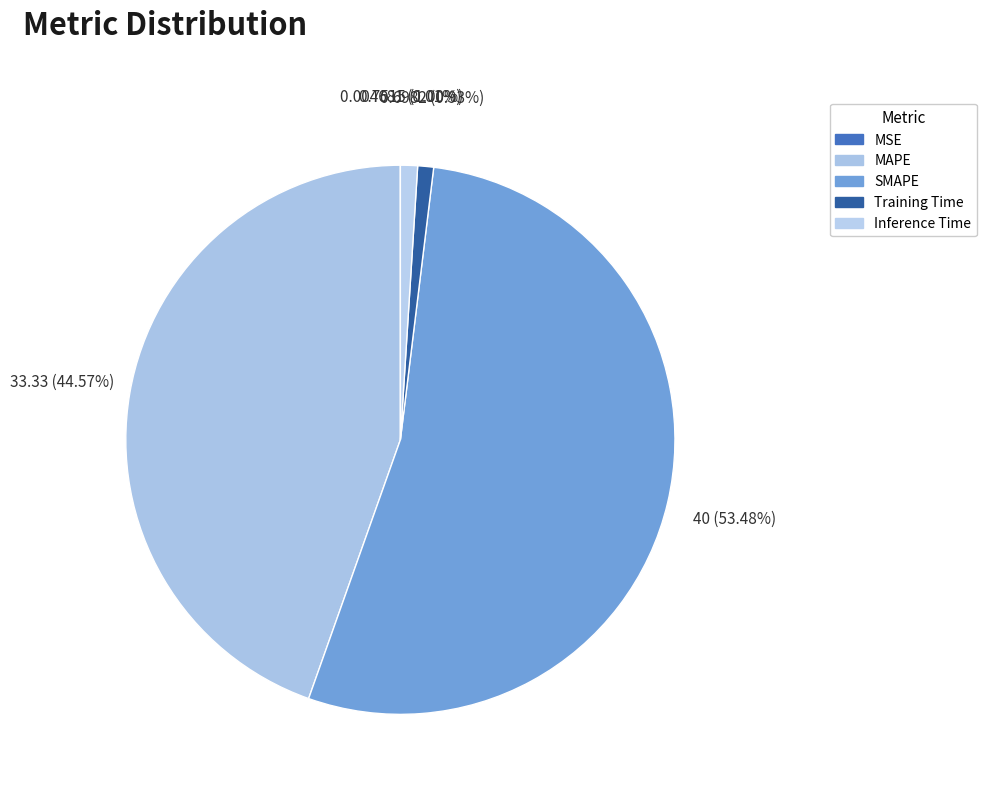

How many slices are in this pie chart?

5